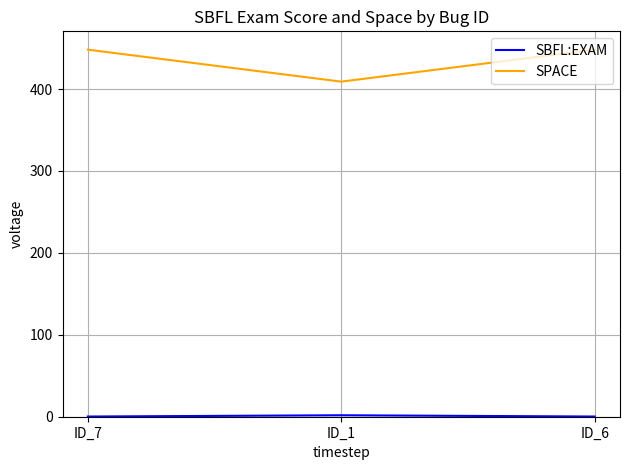

Between ID_1 and ID_6, which series saw the biggest shift?

SPACE